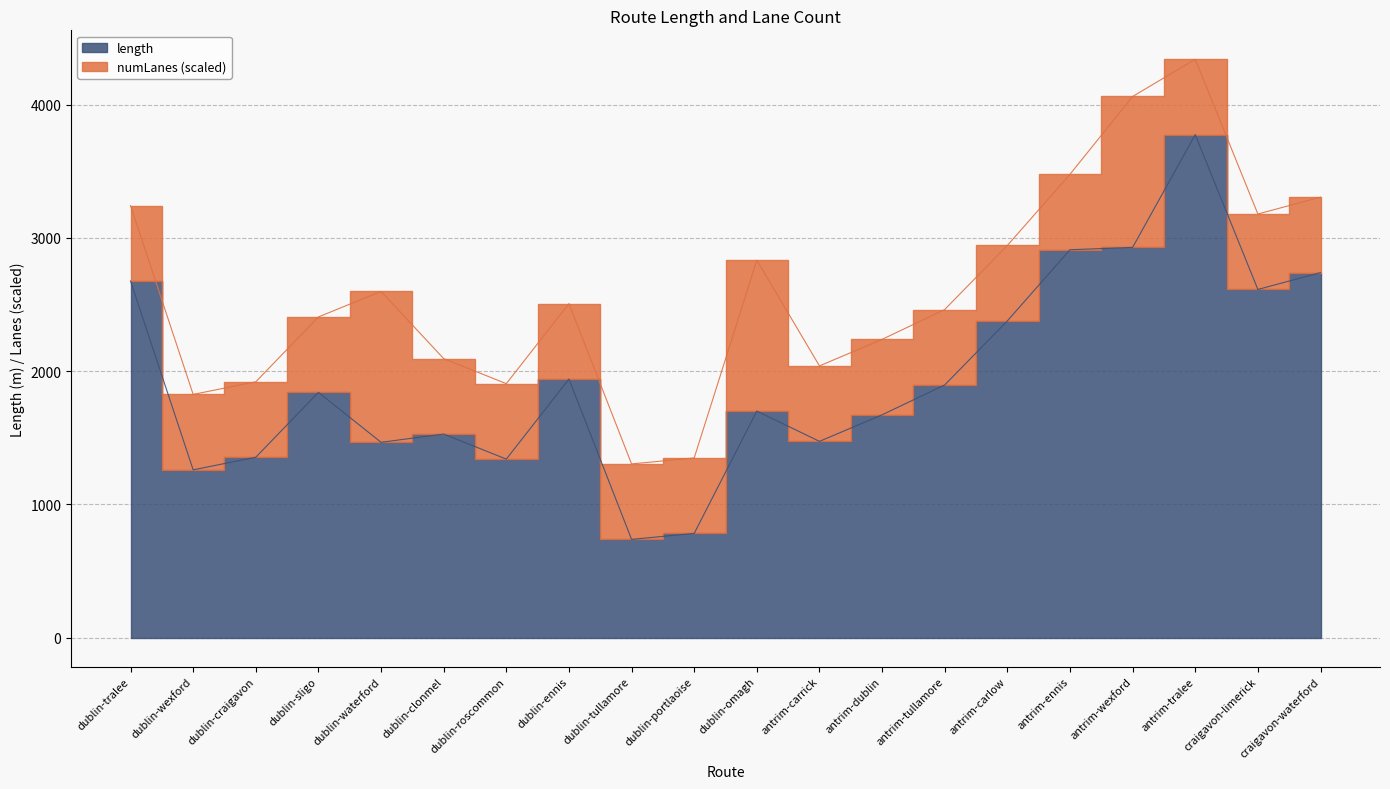

How many points are higher than both their immediate neighbors (excluding endpoints)?

5